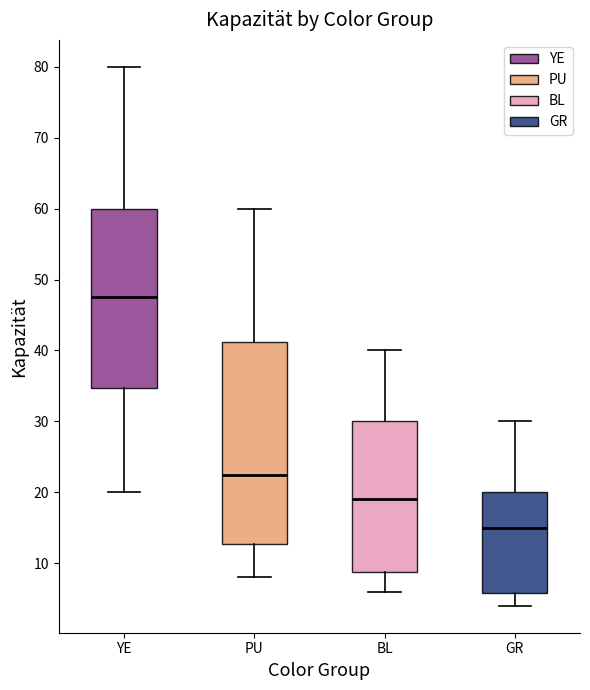

Reading left to right, read every box against the y-axis: the position of its median line, the range the box covers, and the ends of its whiskers. The values are not printed on the chart, so give them approximately, as read against the axis.

YE: median 48, box 35 to 60, whiskers 20 to 80
PU: median 23, box 13 to 41, whiskers 8 to 60
BL: median 19, box 9 to 30, whiskers 6 to 40
GR: median 15, box 6 to 20, whiskers 4 to 30